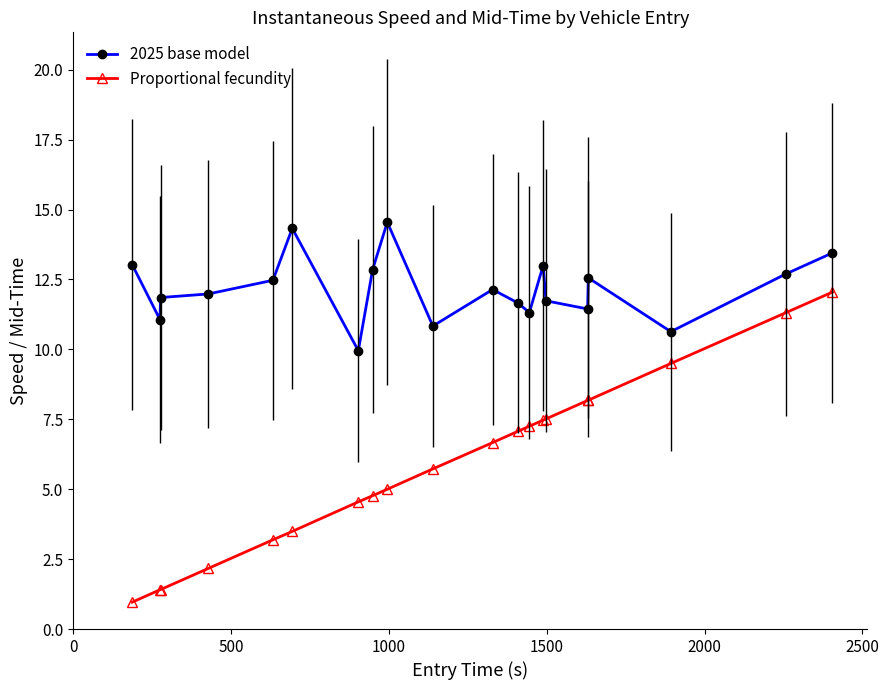

What is the difference between the second highest and second lowest values in the Proportional fecundity series?

9.9